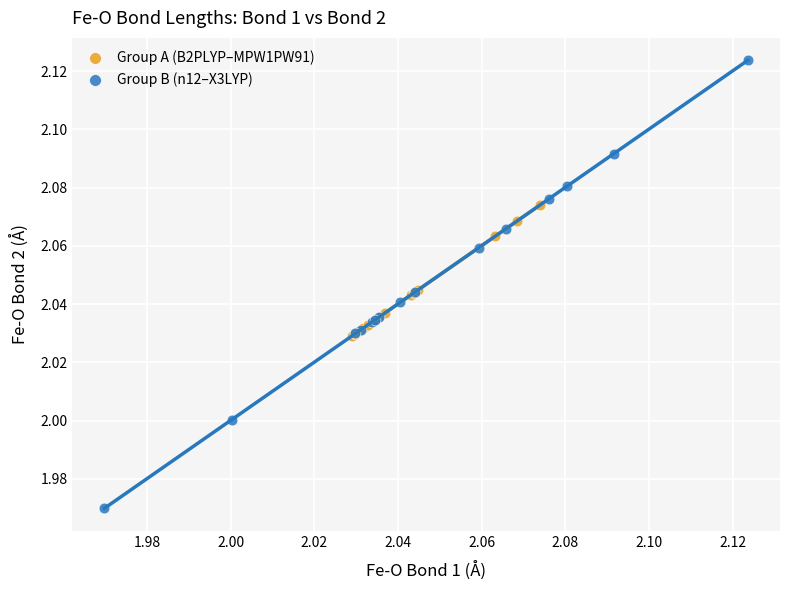

What are all the series names shown in the legend?

Group A (B2PLYP–MPW1PW91), Group B (n12–X3LYP)